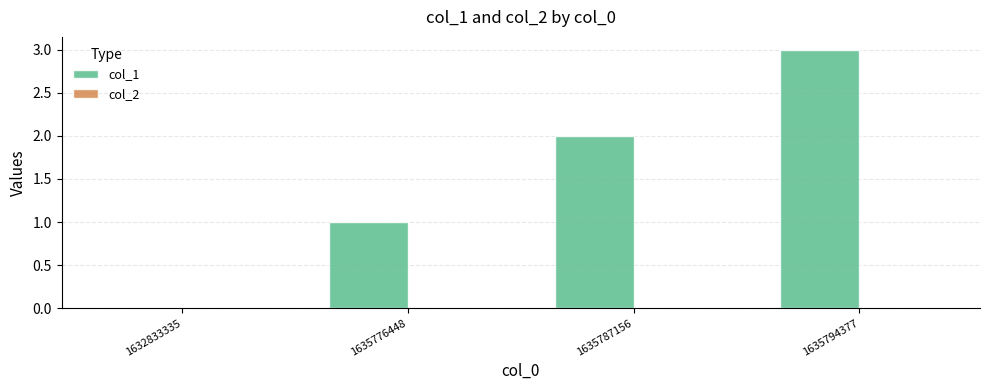

Which has a higher value, 1635794377 or 1635787156?

1635794377